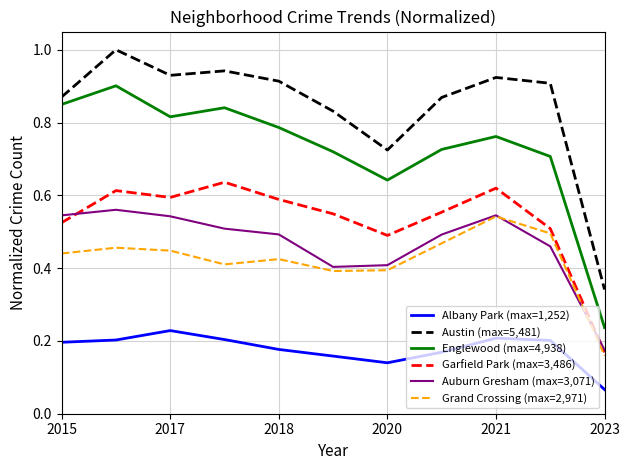

Which series has the widest spread of values?

Englewood (max=4,938)